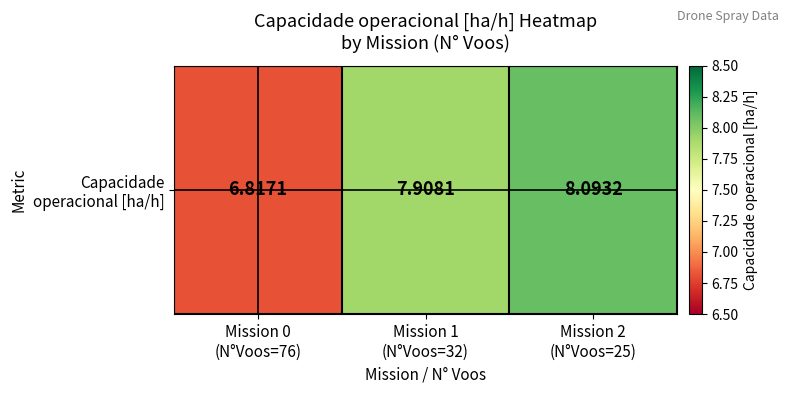

What is the ratio of the value at Mission 2
(N°Voos=25) to the value at Mission 0
(N°Voos=76)?

1.2